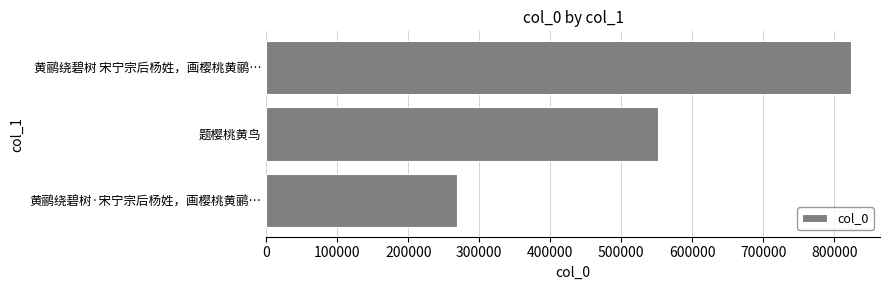

Read the value at 黄鹂绕碧树·宋宁宗后杨姓，画樱桃黄鹂…, to the nearest 10.

269300